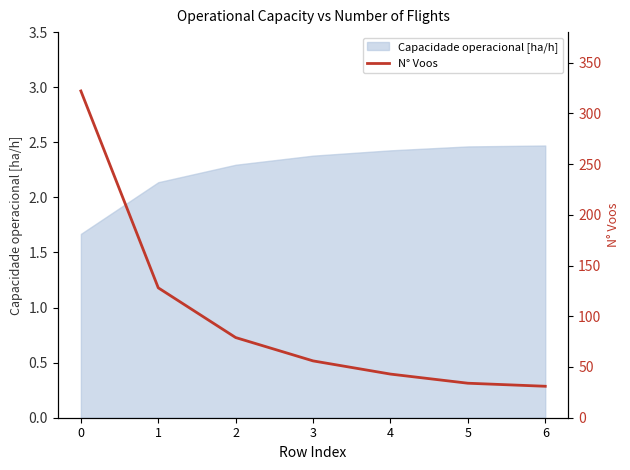

Count the number of categories in the chart.

7